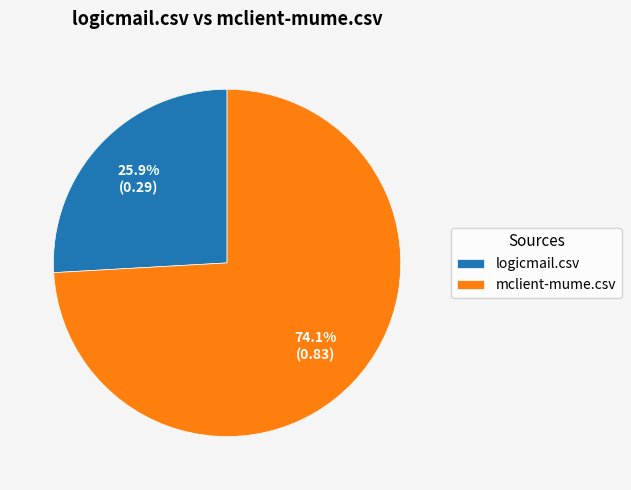

What percentage is the logicmail.csv slice, to the nearest percent?

26%